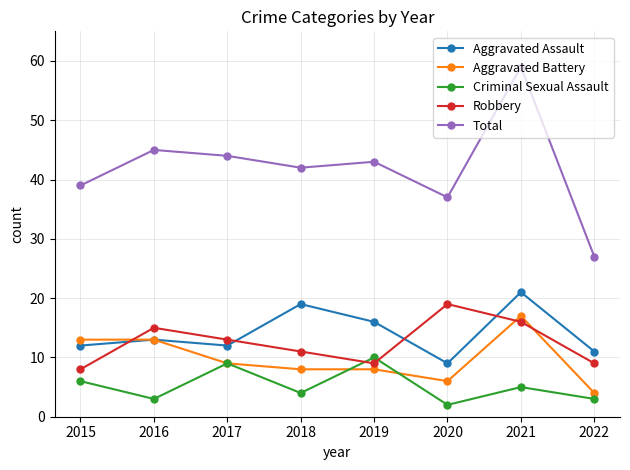

The Criminal Sexual Assault series shows 4 at 2017. True or false?

False